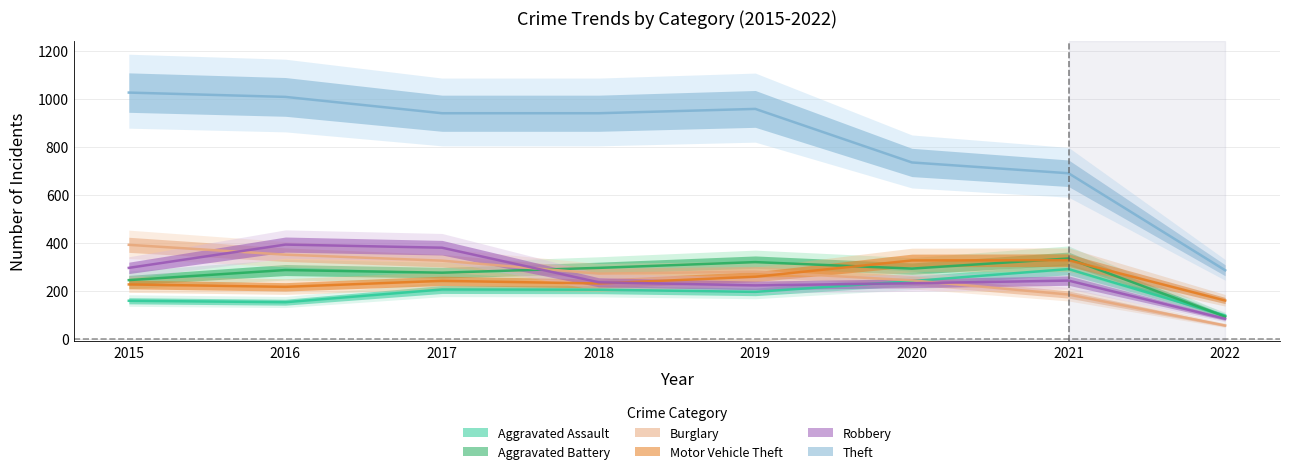

At 2018, list the series in order from smallest to largest.

Aggravated Assault, Motor Vehicle Theft, Robbery, Burglary, Aggravated Battery, Theft